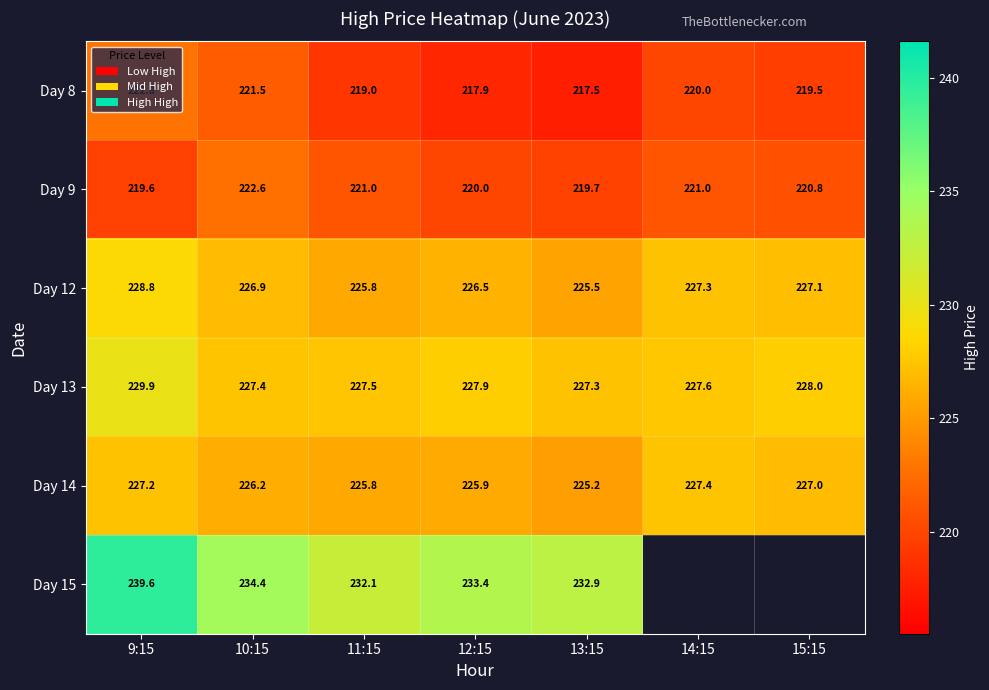

What is the sum of all Day 13 values?

1595.6